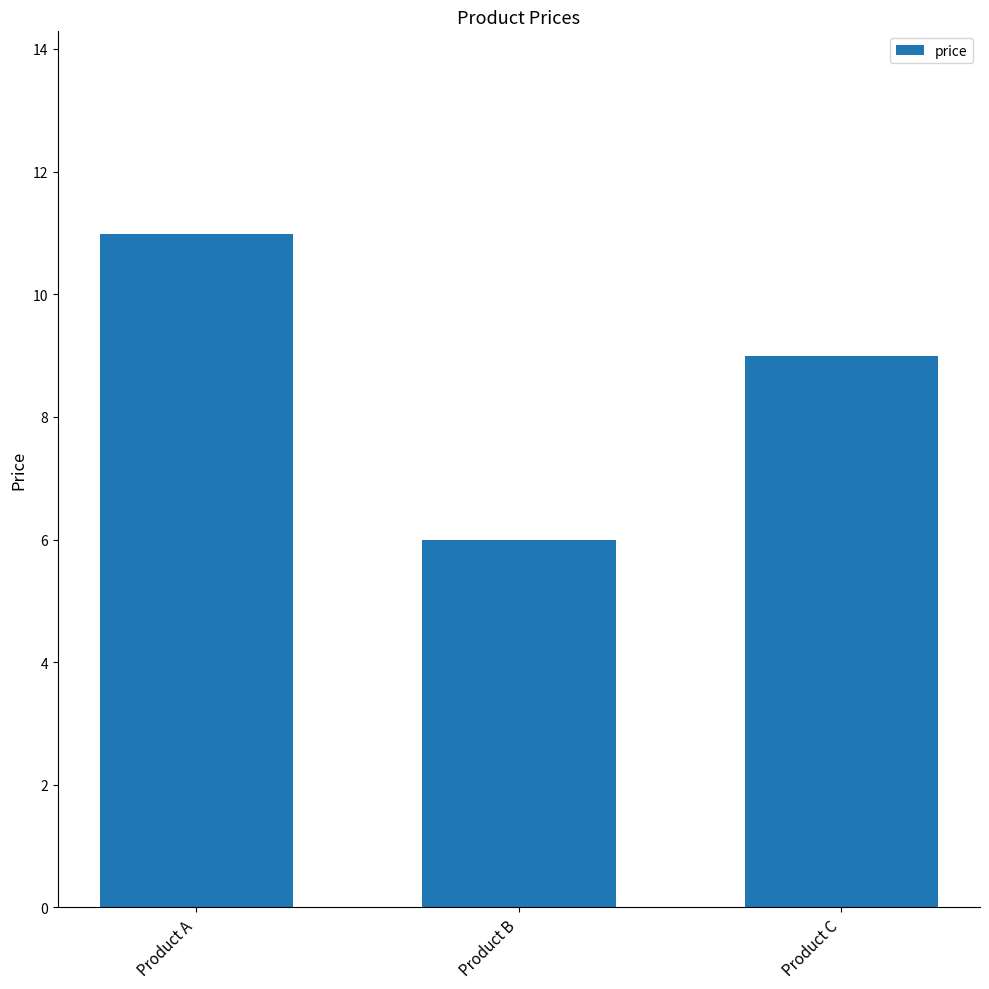

List the labels in order of value, largest first.

Product A, Product C, Product B